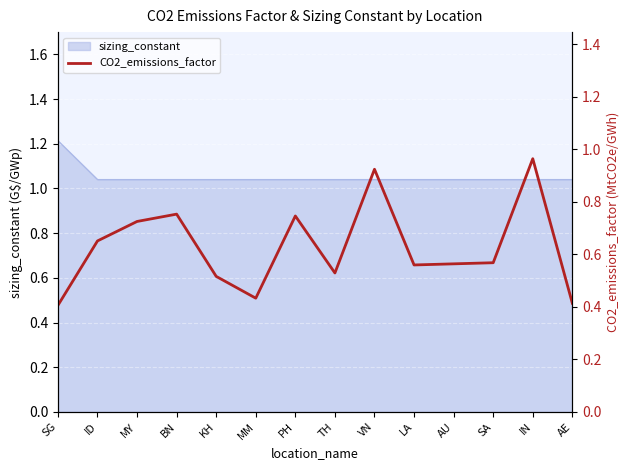

Reading left to right, what are all the values shown in this chart?

0.4	0.7	0.7	0.8	0.5	0.4	0.7	0.5	0.9	0.6	0.6	0.6	1.0	0.4